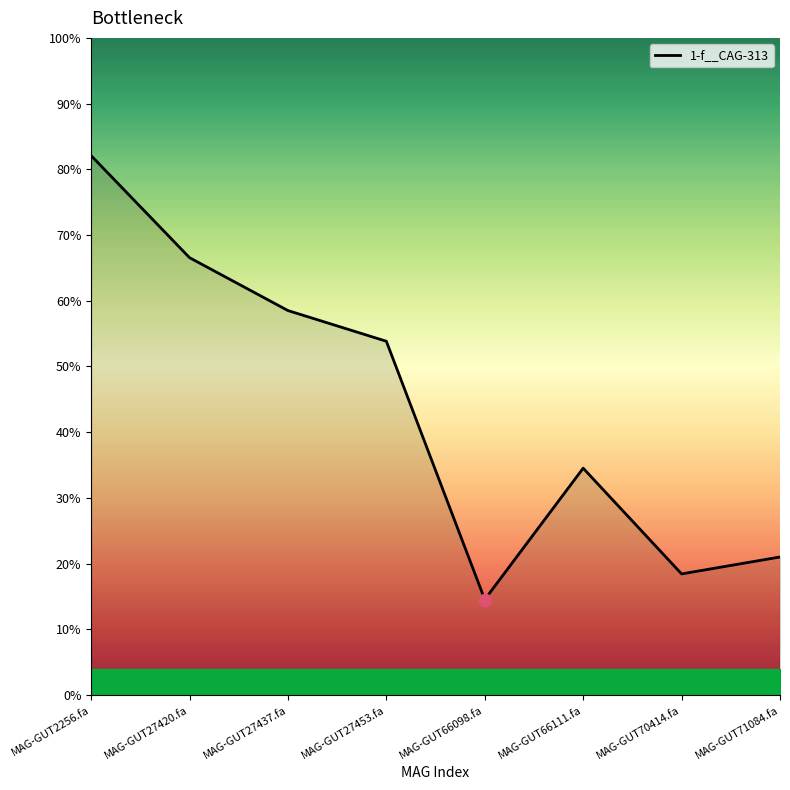

Between MAG-GUT66098.fa and MAG-GUT70414.fa, which is larger?

MAG-GUT70414.fa